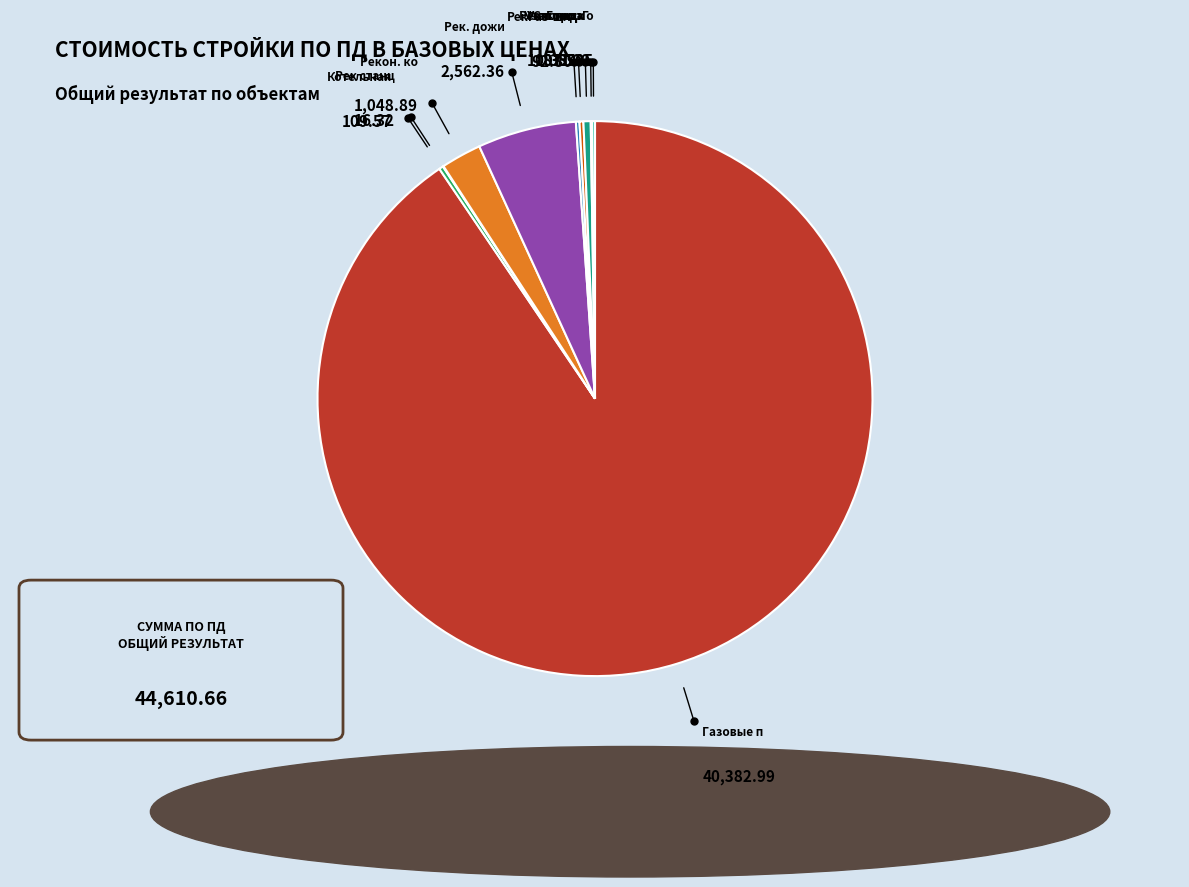

What is the majority slice?

Газовые п